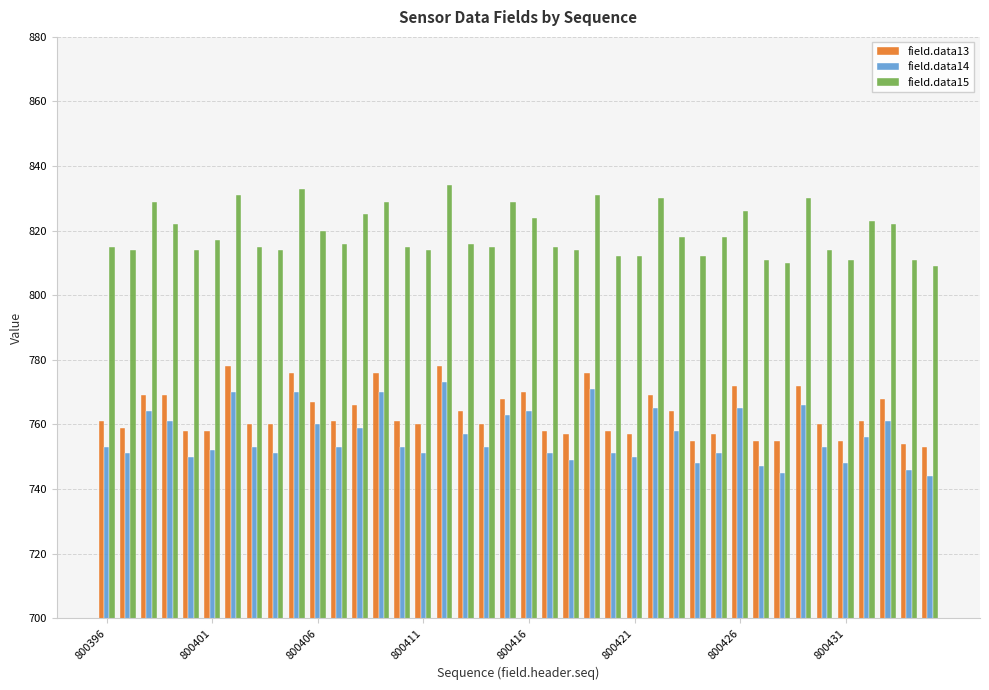

What are all the series names shown in the legend?

field.data13, field.data14, field.data15